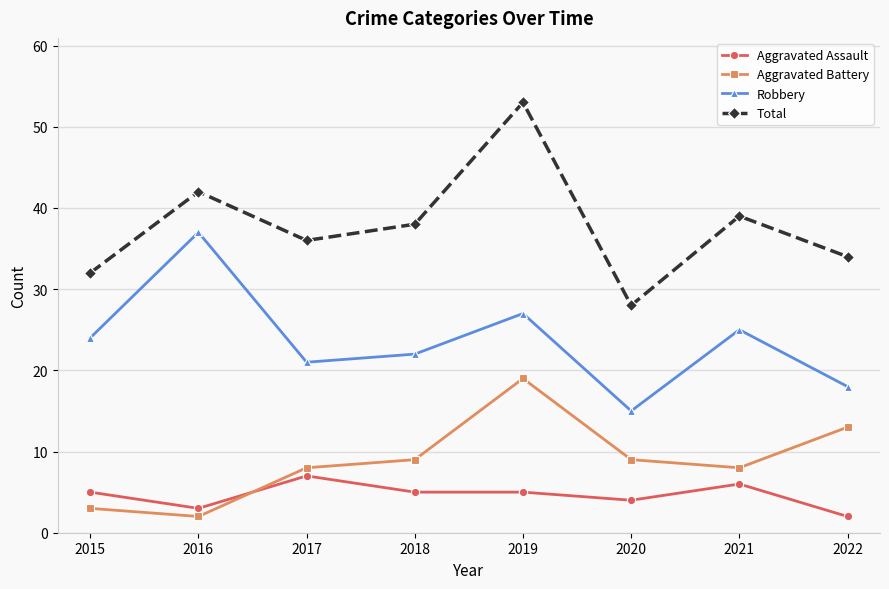

How many data points does each series have?

8